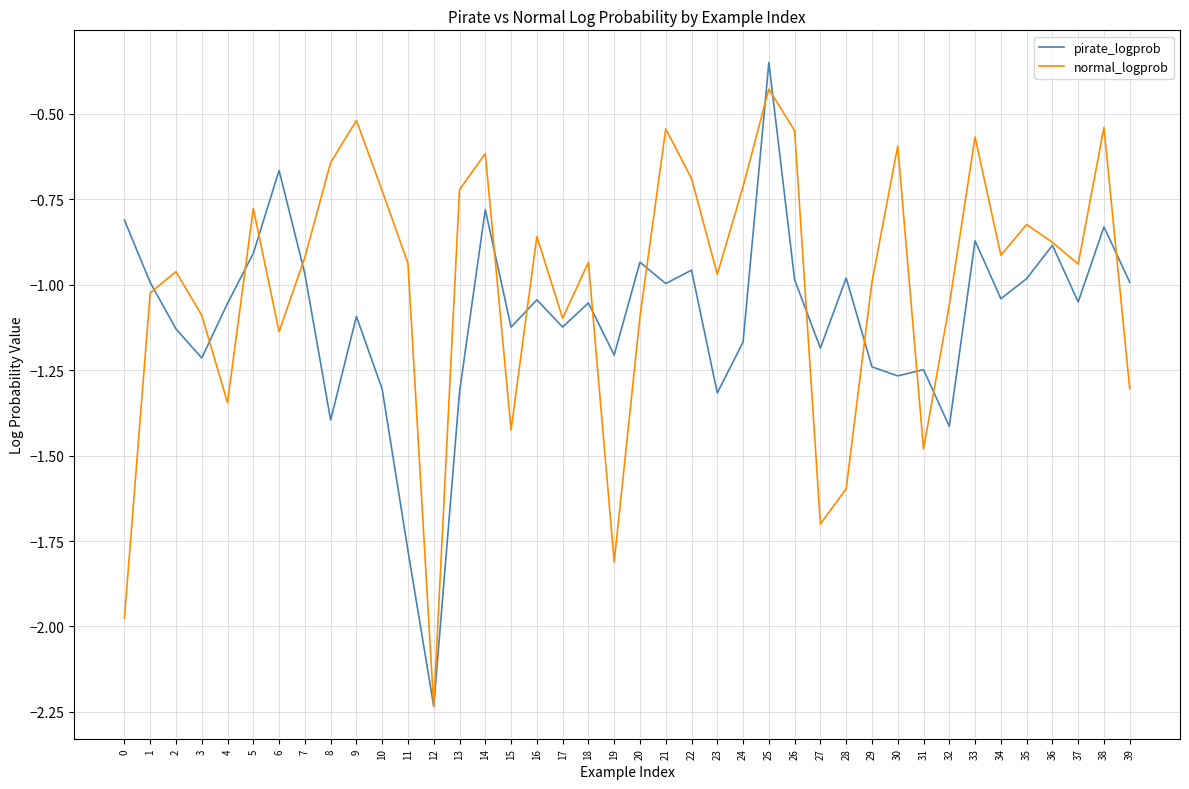

What is the difference between the second highest and second lowest values in the normal_logprob series?

1.5